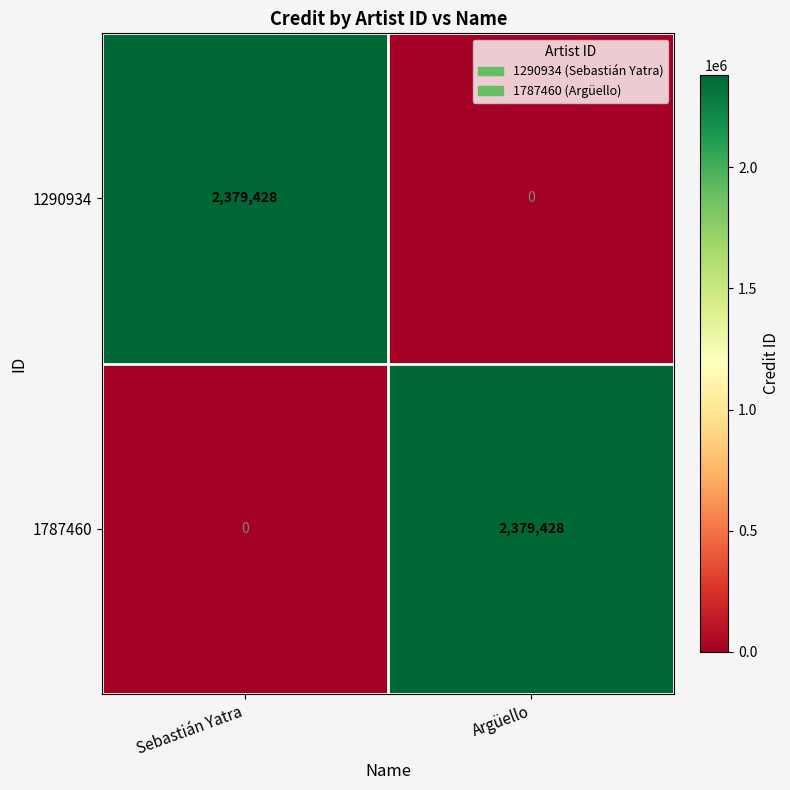

Is it true that 1787460 equals 1367105 at Sebastián Yatra?

False